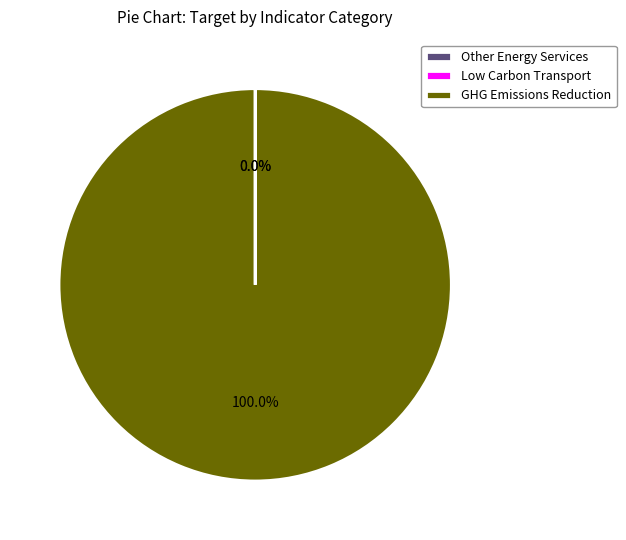

Does any single category account for the majority?

Yes